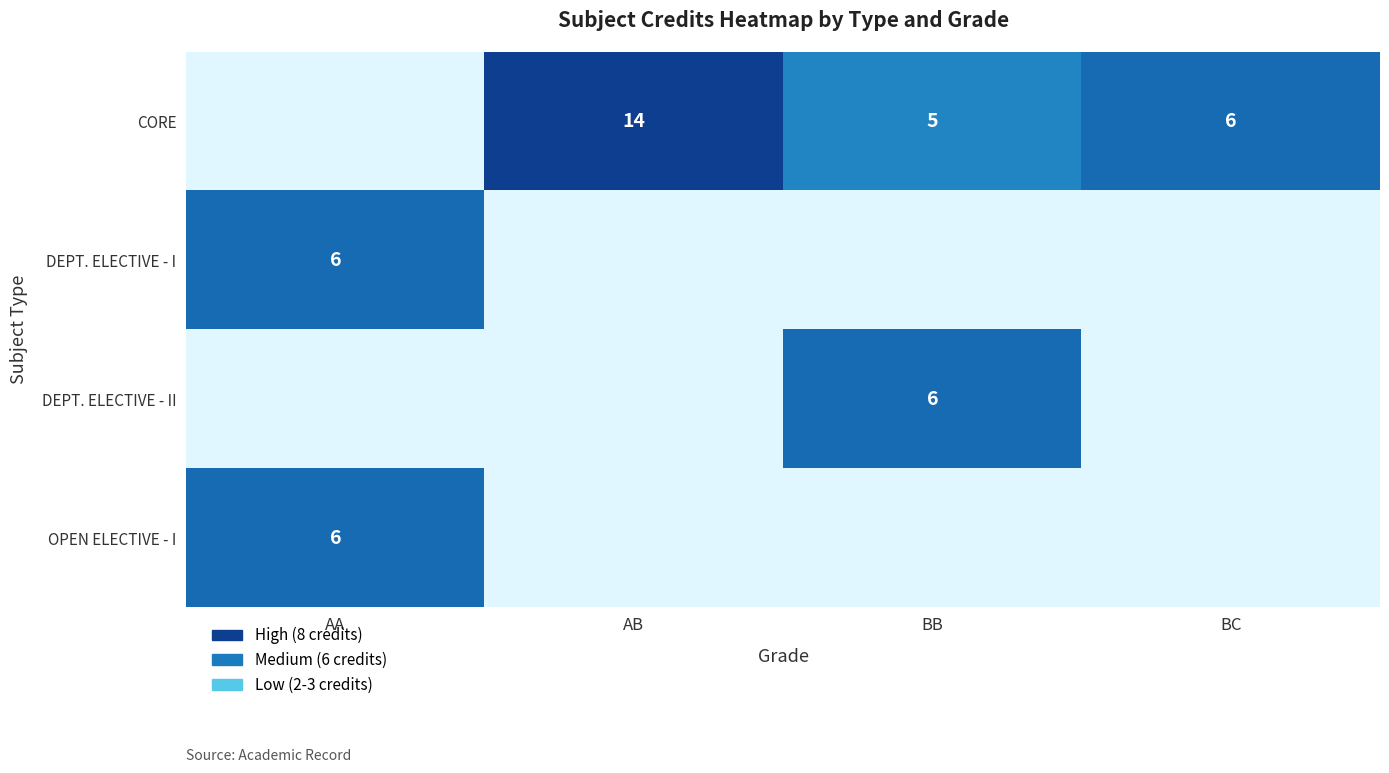

The DEPT. ELECTIVE - II series shows 10 at BB. True or false?

False